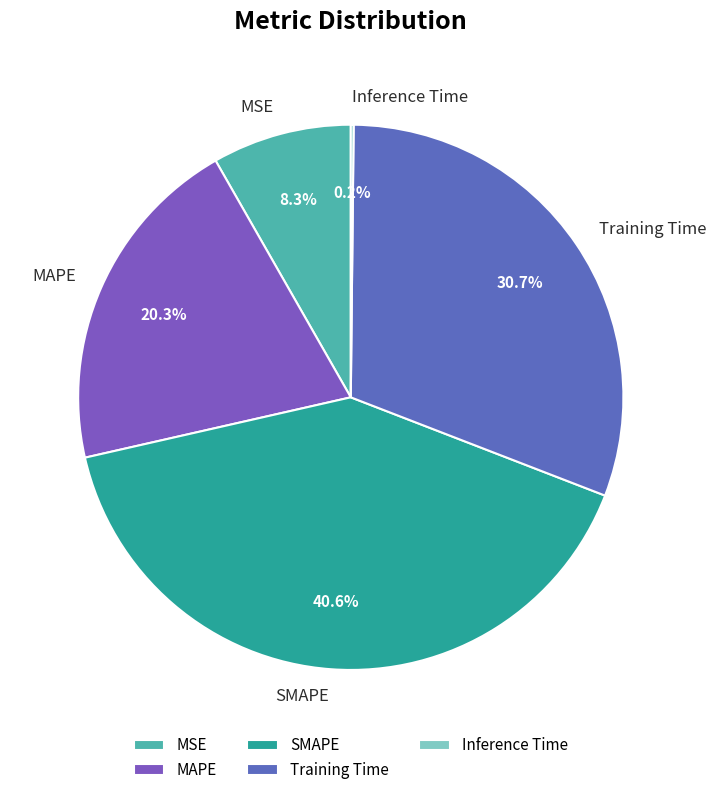

To the nearest percent, what is the difference between the largest and smallest slice percentages?

40%